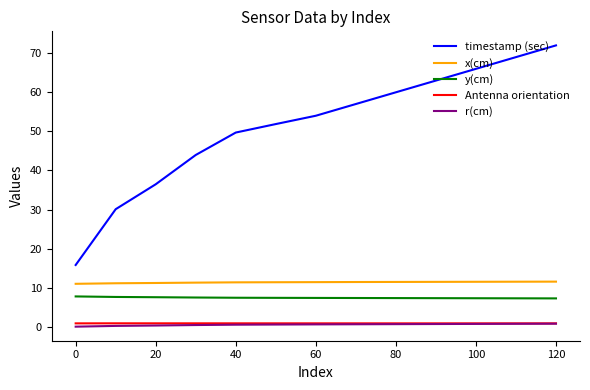

What is the greatest value displayed?

72.0